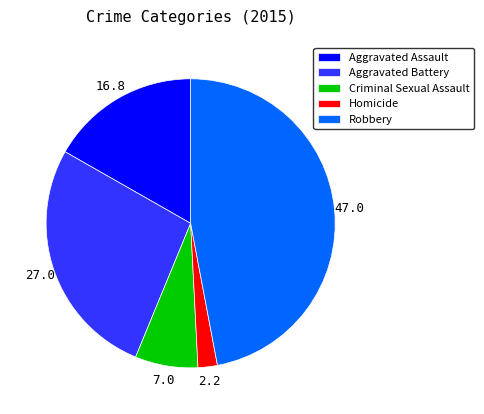

Which category has the smallest portion of the pie?

Homicide